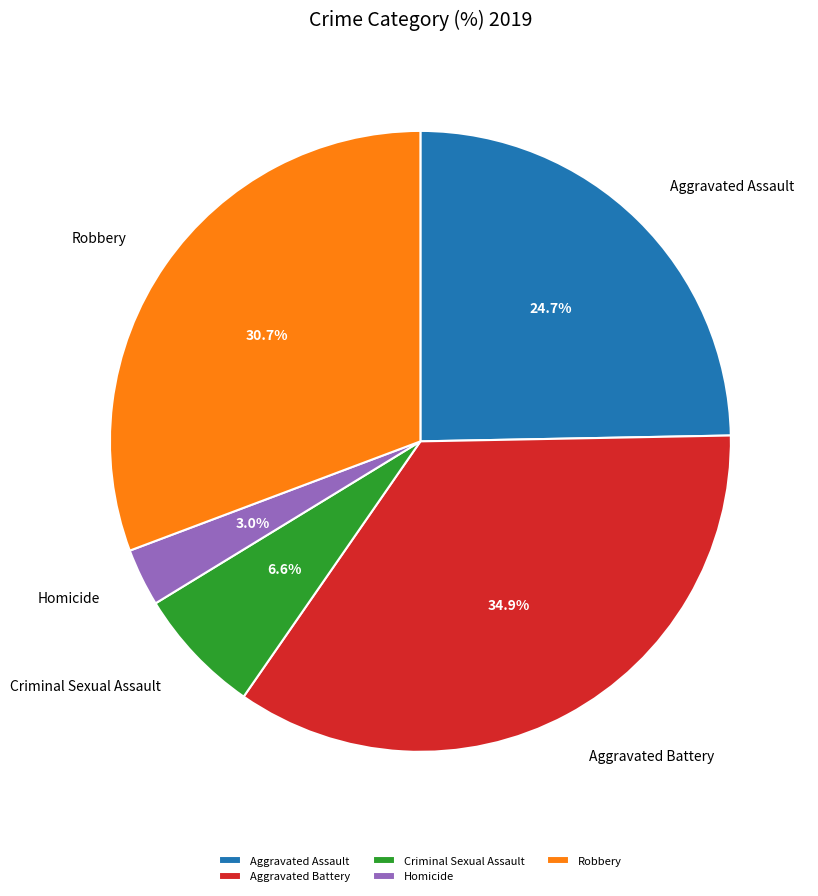

Which category has the biggest portion of the pie?

Aggravated Battery